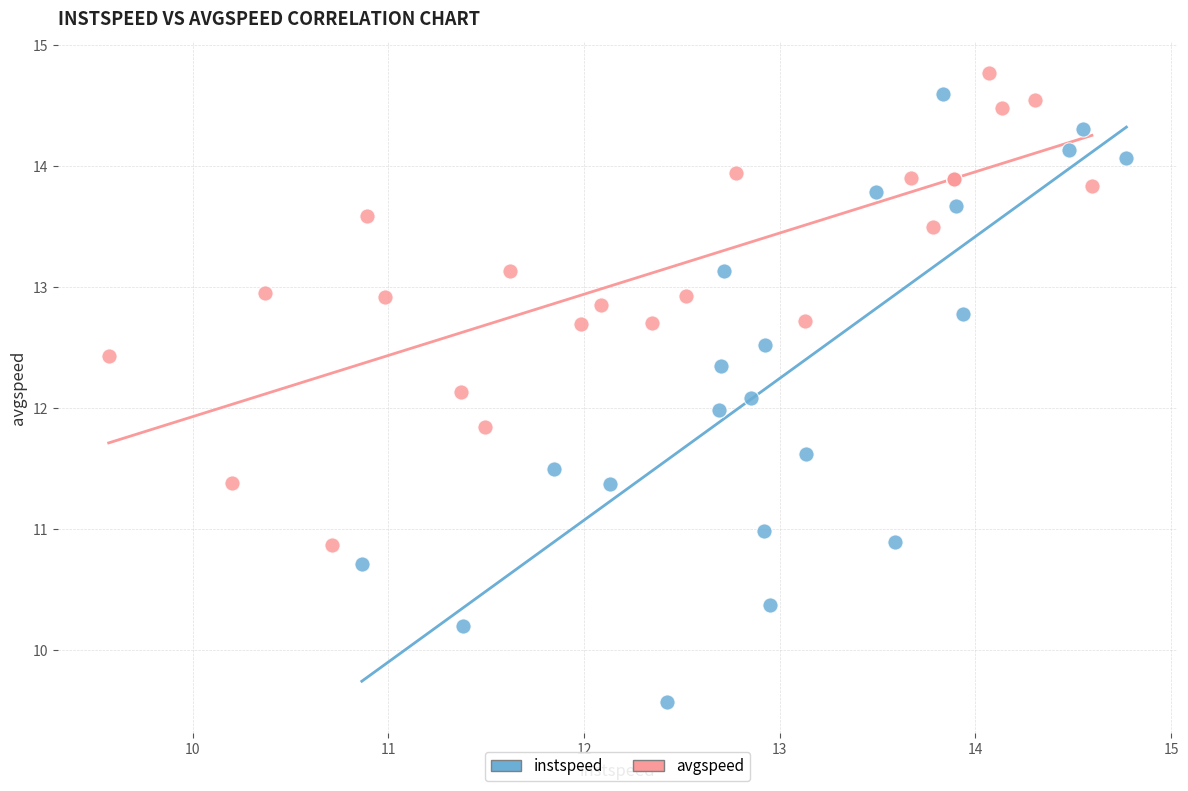

What are all the series names shown in the legend?

instspeed, avgspeed